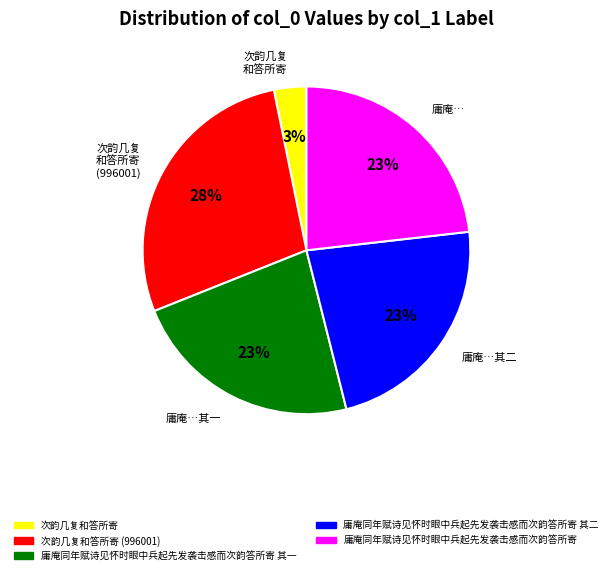

The 次韵几复 和答所寄 (996001) slice represents 36% of the pie. True or false?

False